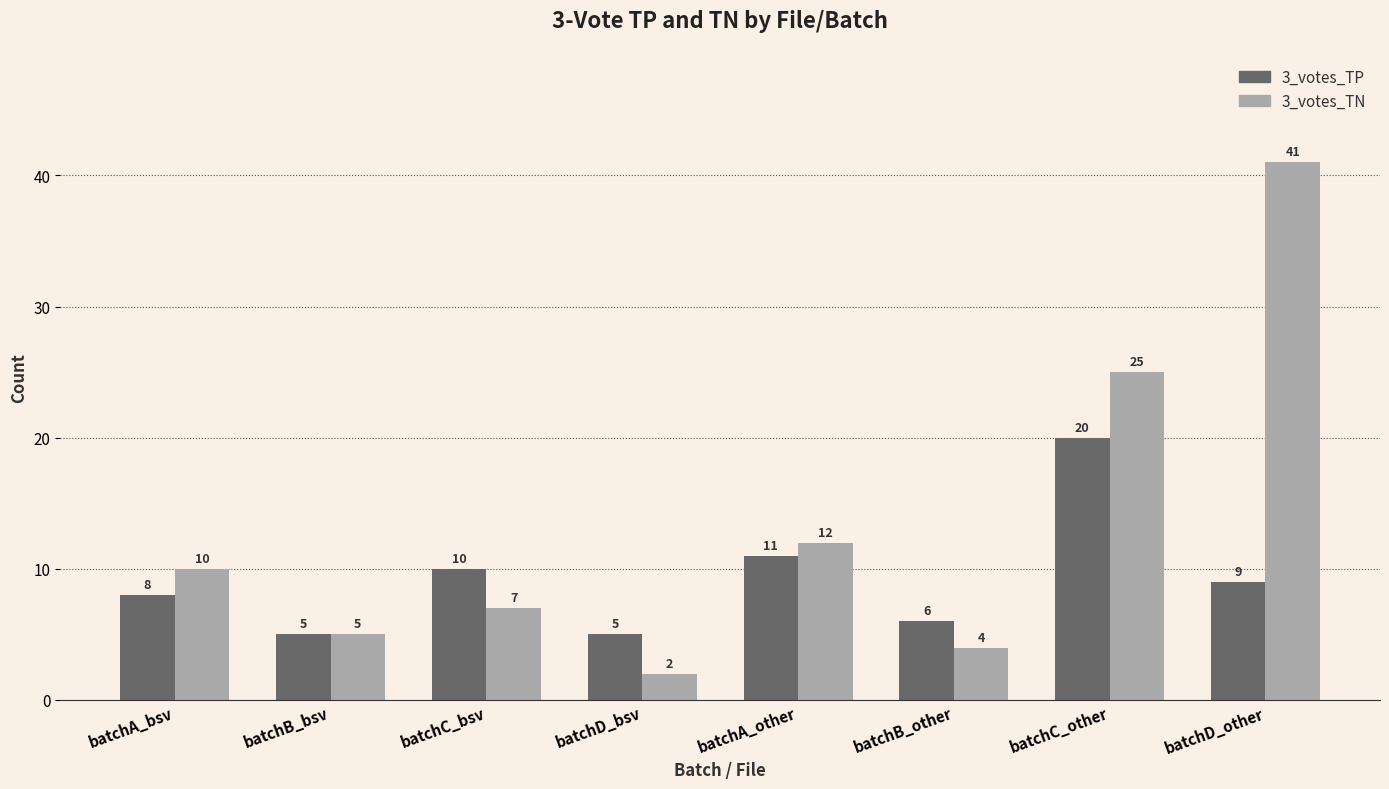

List the labels in order of 3_votes_TN value, largest first.

batchD_other, batchC_other, batchA_other, batchA_bsv, batchC_bsv, batchB_bsv, batchB_other, batchD_bsv